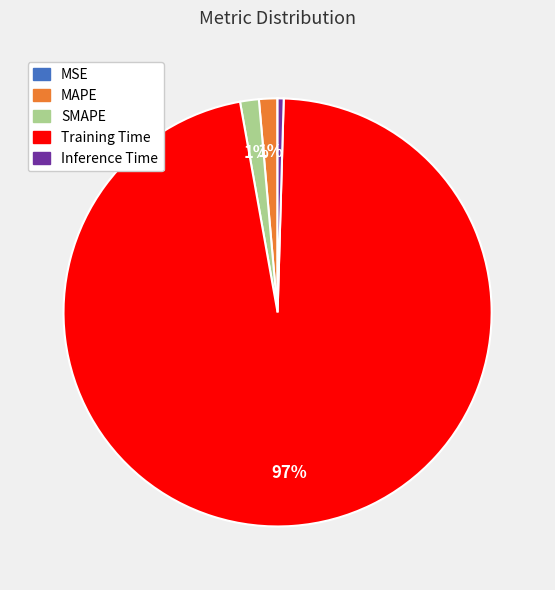

Does Inference Time account for over 50% of the chart?

No